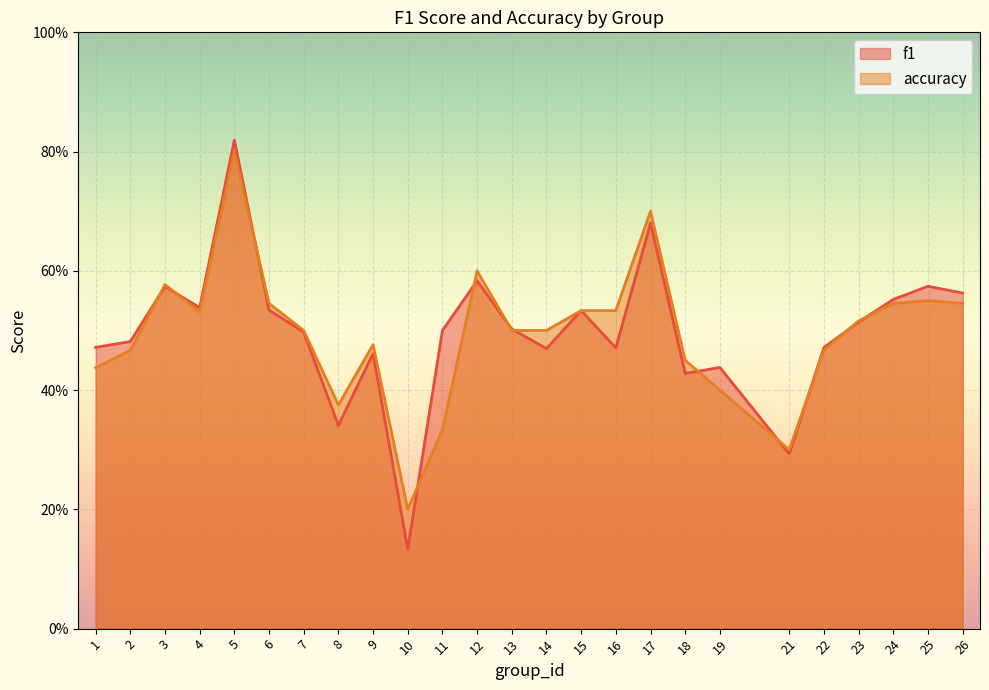

After their last crossing, which series has the higher values: accuracy or f1?

f1